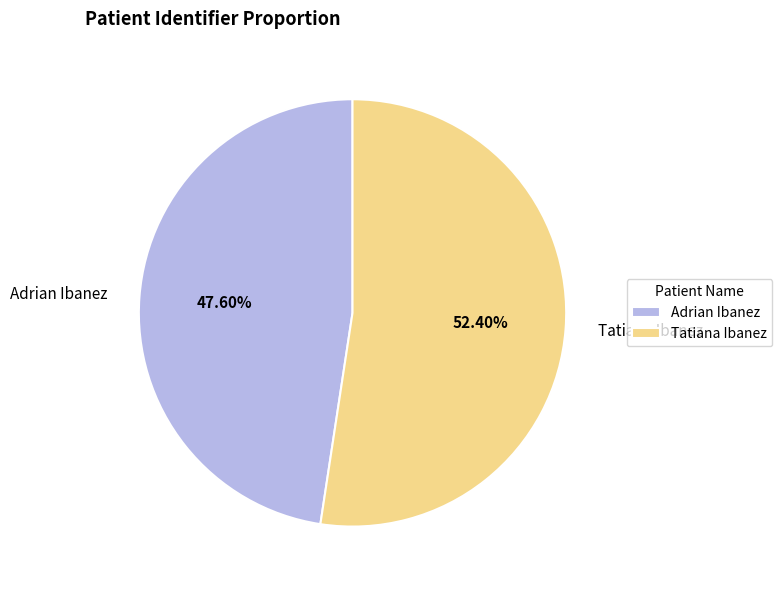

Which slice is the largest?

Tatiana Ibanez